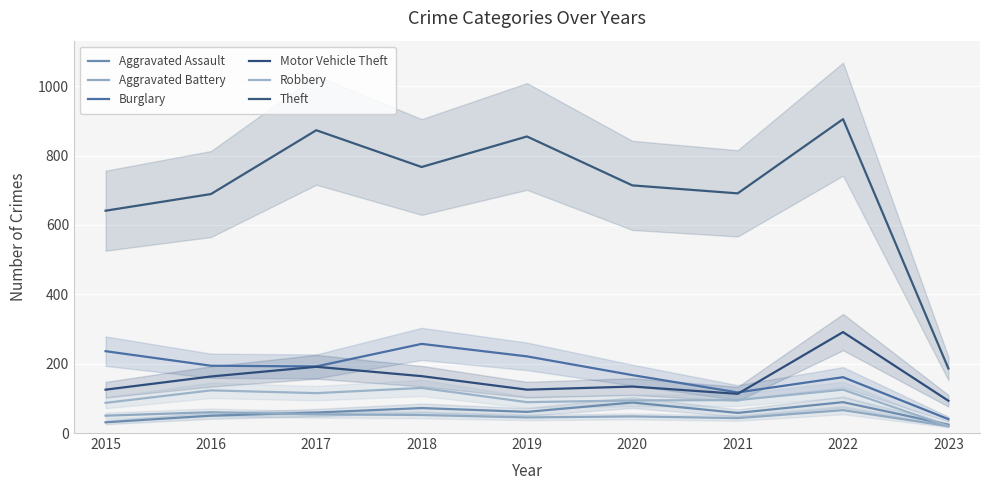

What is the value of the Theft point at the 5th from the left?

855